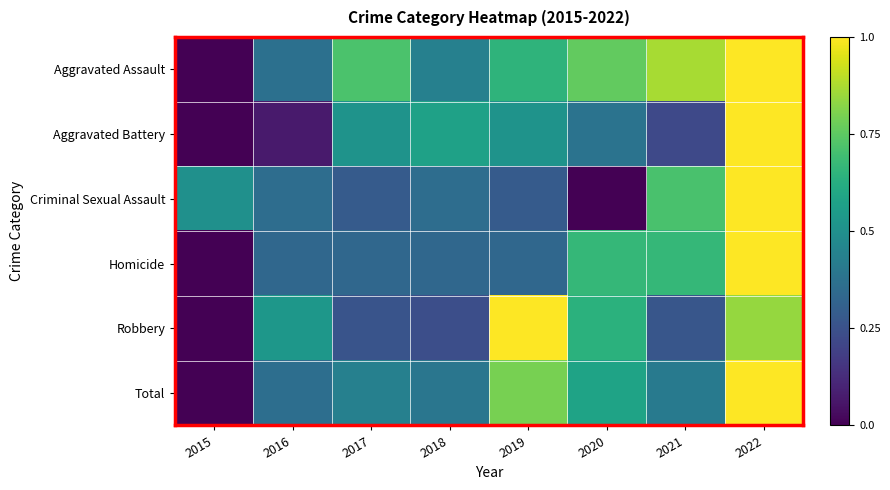

Reading right to left, list all the values displayed in this chart.

Aggravated Assault: 2022=1.0	2021=0.9	2020=0.8	2019=0.7	2018=0.4	2017=0.7	2016=0.4	2015=0.0
Aggravated Battery: 2022=1.0	2021=0.2	2020=0.4	2019=0.5	2018=0.6	2017=0.5	2016=0.1	2015=0.0
Criminal Sexual Assault: 2022=1.0	2021=0.7	2020=0.0	2019=0.3	2018=0.4	2017=0.3	2016=0.4	2015=0.5
Homicide: 2022=1.0	2021=0.7	2020=0.7	2019=0.3	2018=0.3	2017=0.3	2016=0.3	2015=0.0
Robbery: 2022=0.8	2021=0.3	2020=0.6	2019=1.0	2018=0.2	2017=0.3	2016=0.5	2015=0.0
Total: 2022=1.0	2021=0.4	2020=0.6	2019=0.8	2018=0.4	2017=0.4	2016=0.4	2015=0.0